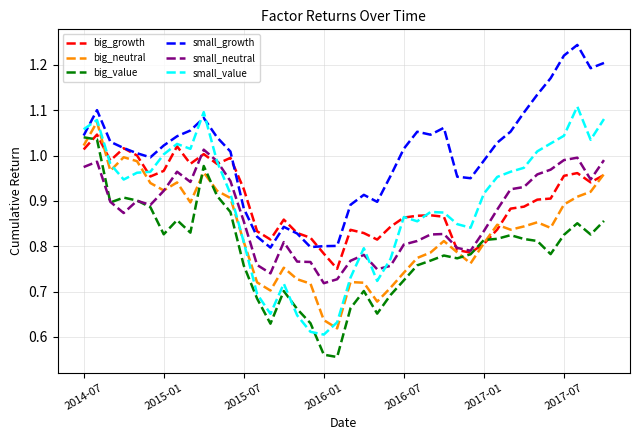

How many times do small_value and small_growth cross each other?

3